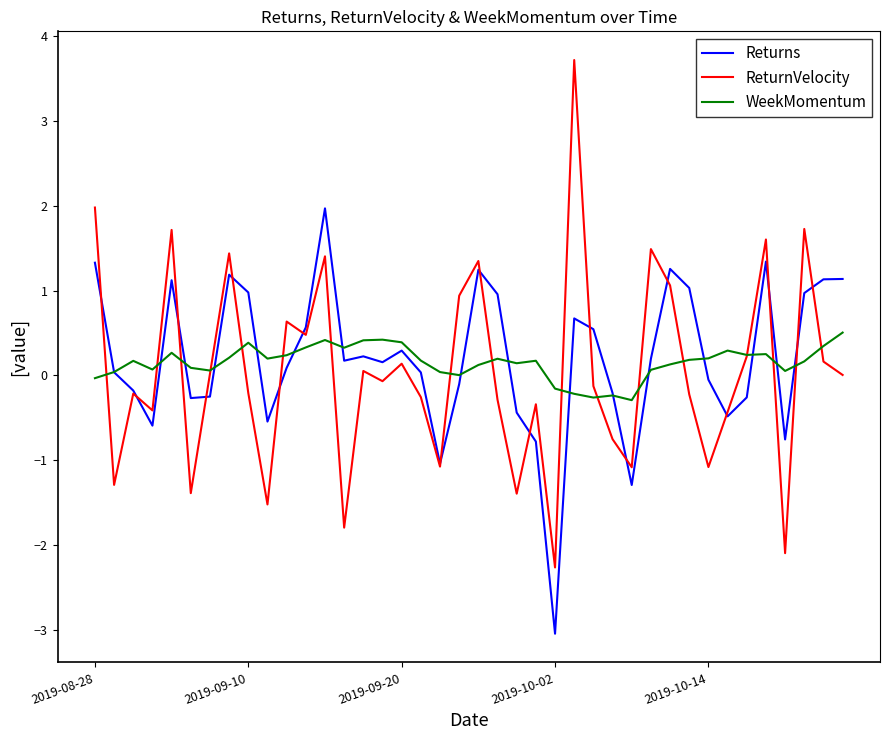

Which series has the largest range (max minus min)?

ReturnVelocity